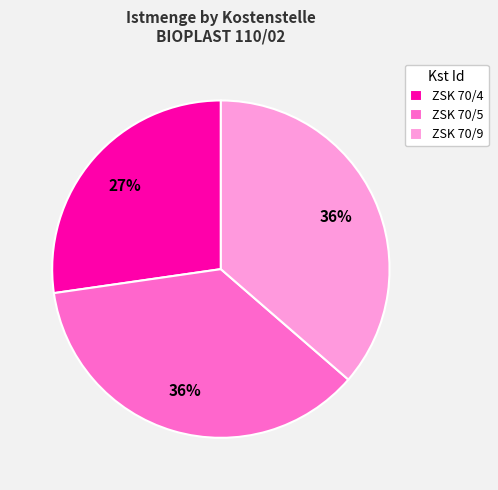

Is the sum of ZSK 70/9 and ZSK 70/5 greater than half?

Yes